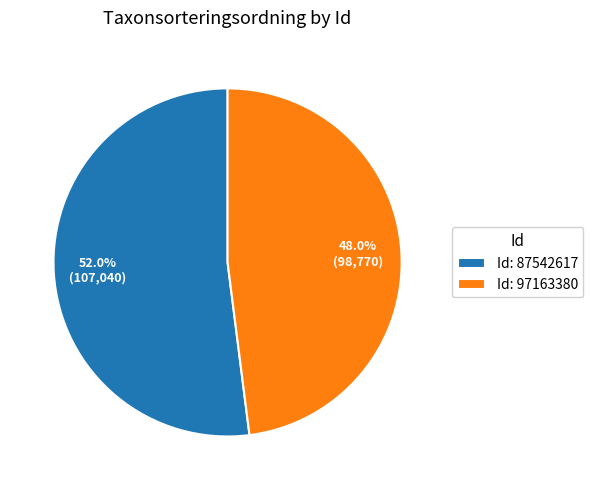

Which category accounts for the majority?

Id: 87542617